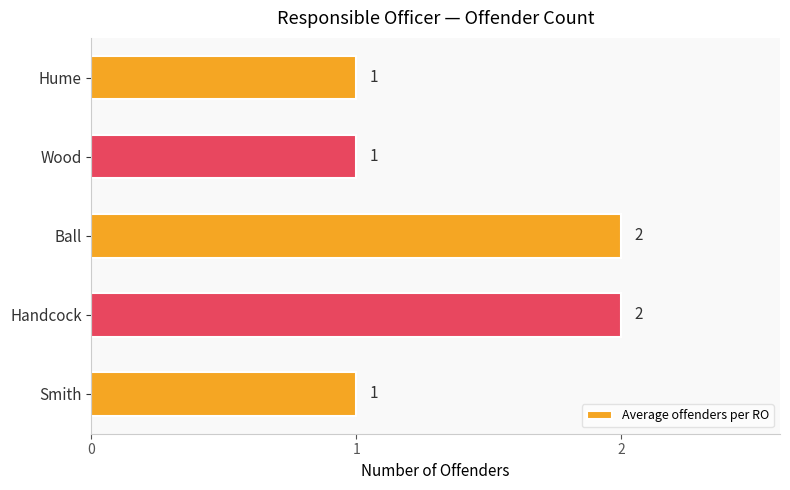

Which has a higher value, Handcock or Hume?

Handcock